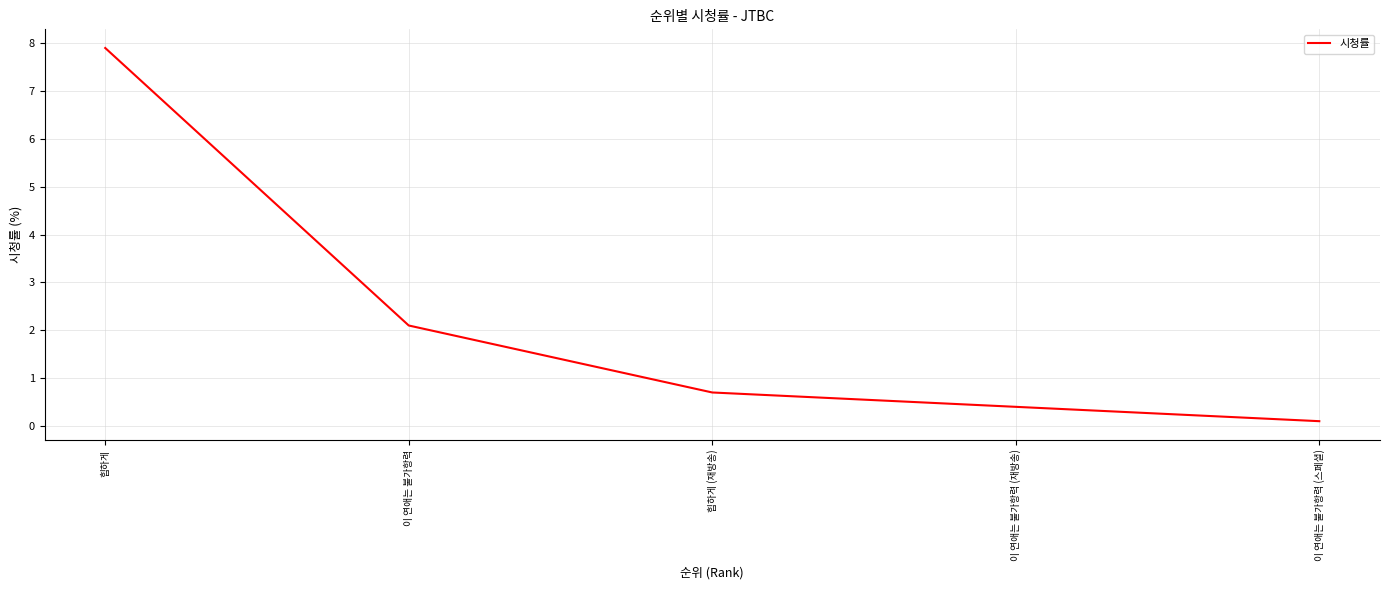

At which category does the chart reach its minimum across all series?

이 연애는 불가항력 (스페셜)